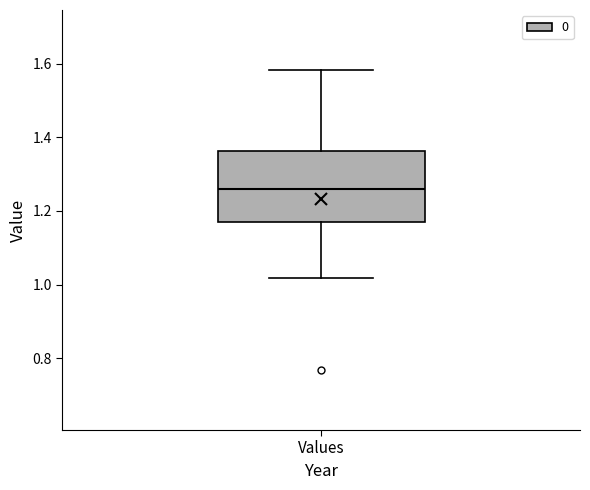

Where does the lower whisker of the box for Values end on the y-axis? The values are not printed on the chart, so give them approximately, as read against the axis.

1.02